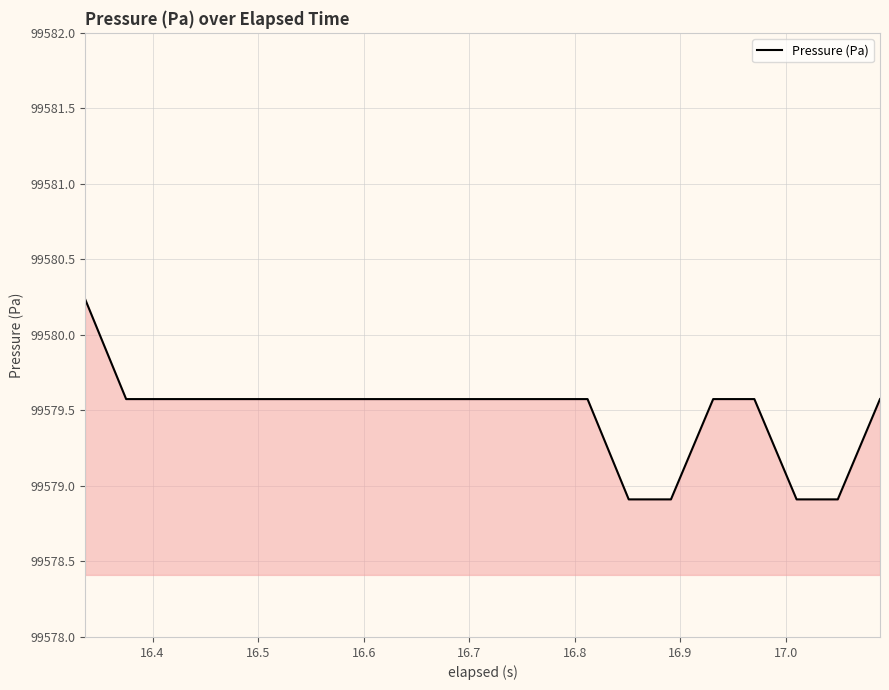

What is the smallest value displayed?

99578.9